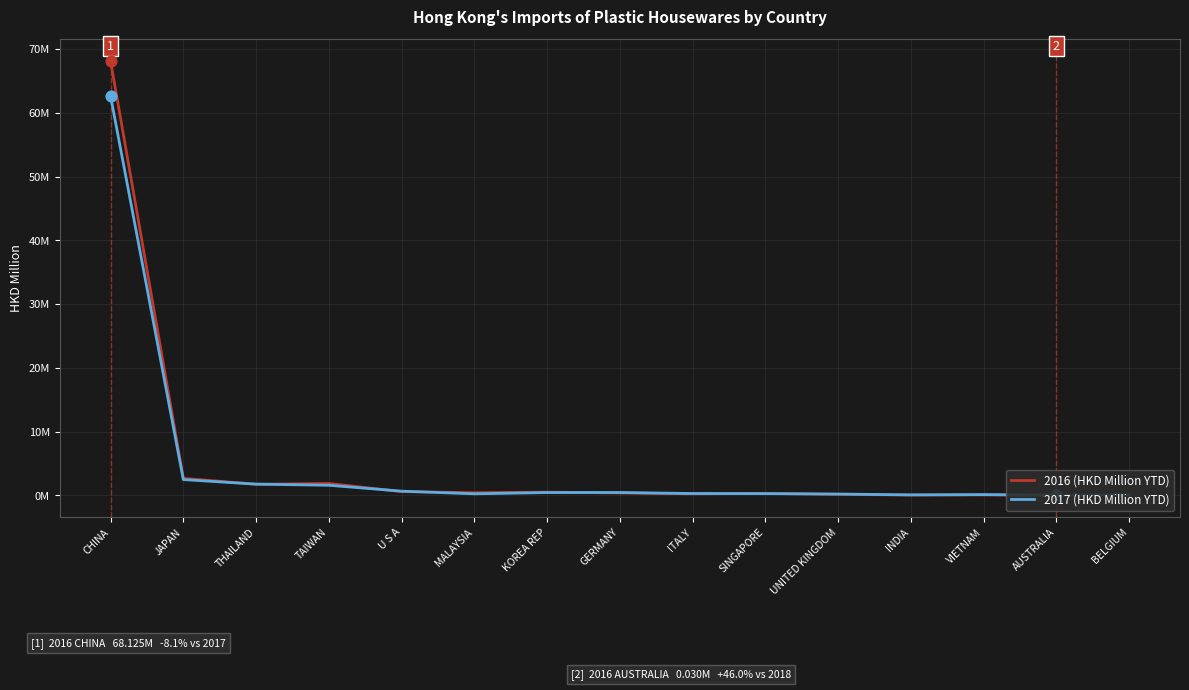

Which series has the largest Y range (max minus min)?

2016 (HKD Million YTD)